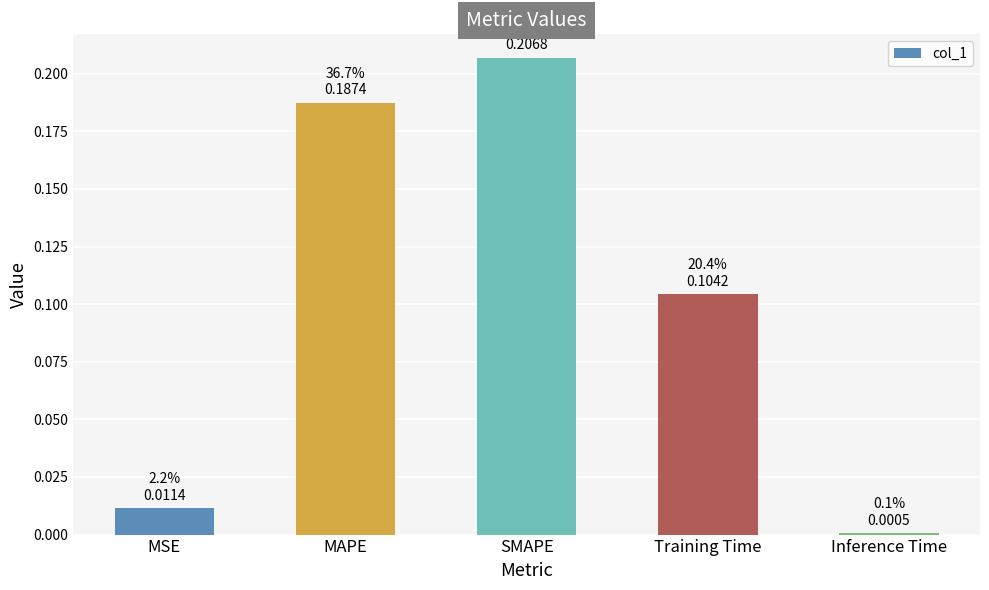

What is the sum of the values at MAPE and Training Time?

0.3